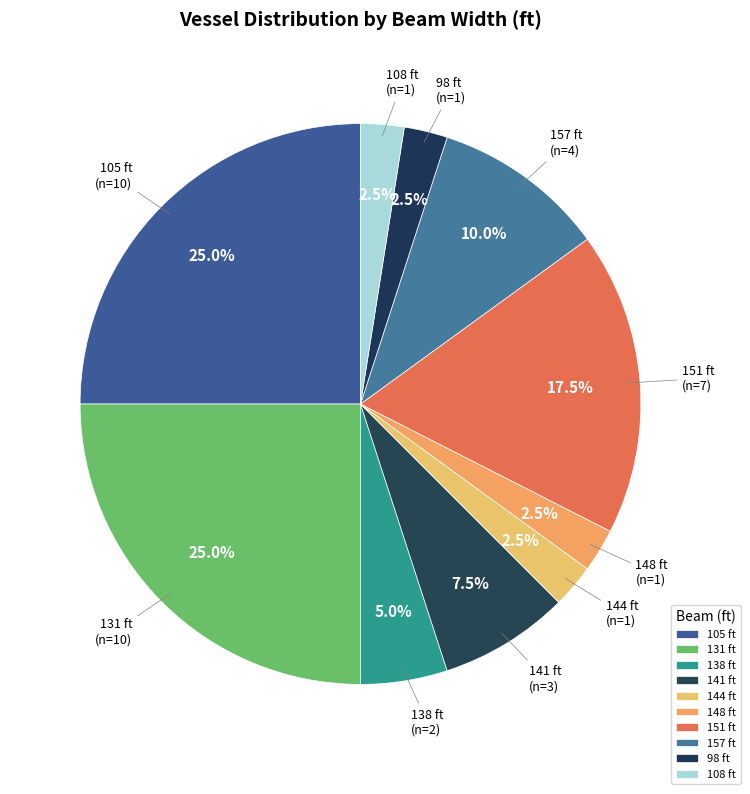

What is the ratio of the value at 131 ft to the value at 148 ft?

10.0